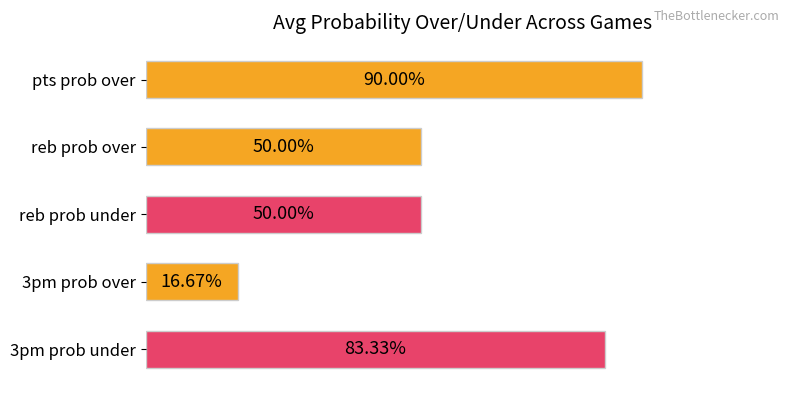

What is the label of the 2nd bar from the top?

reb prob over